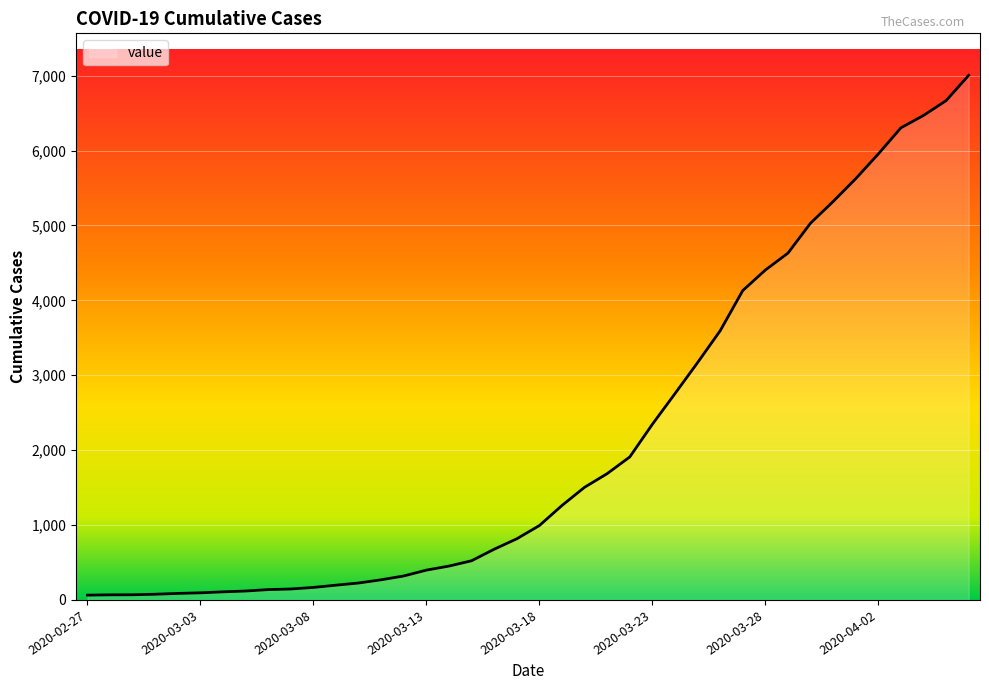

What is the maximum value shown in the chart?

7004